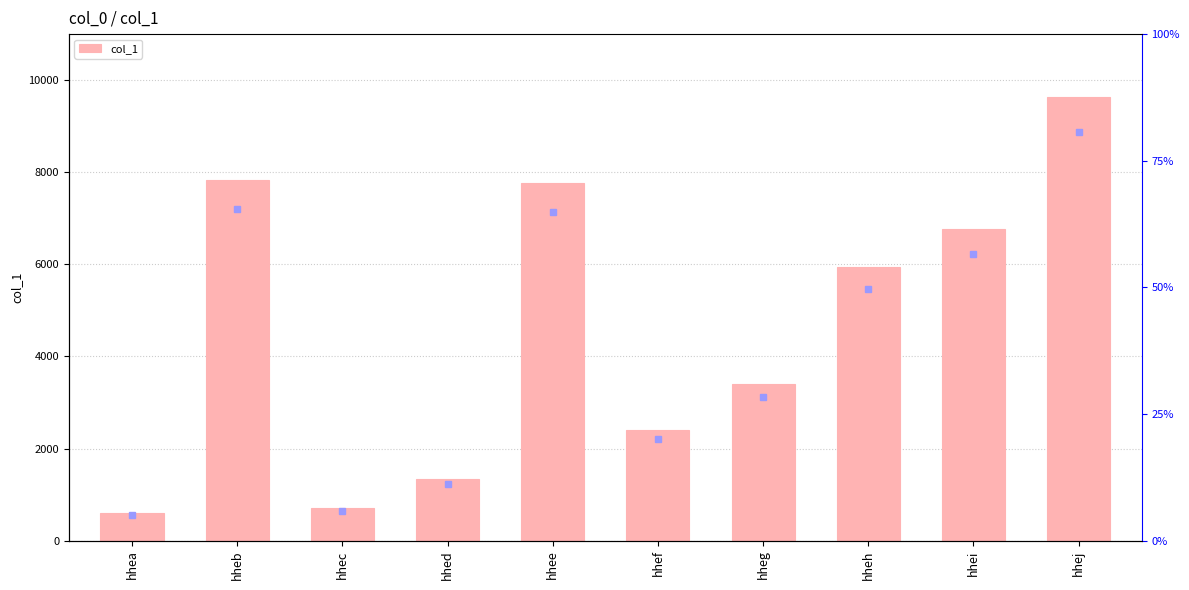

What is the change in value from hhec to hhej?

+8932